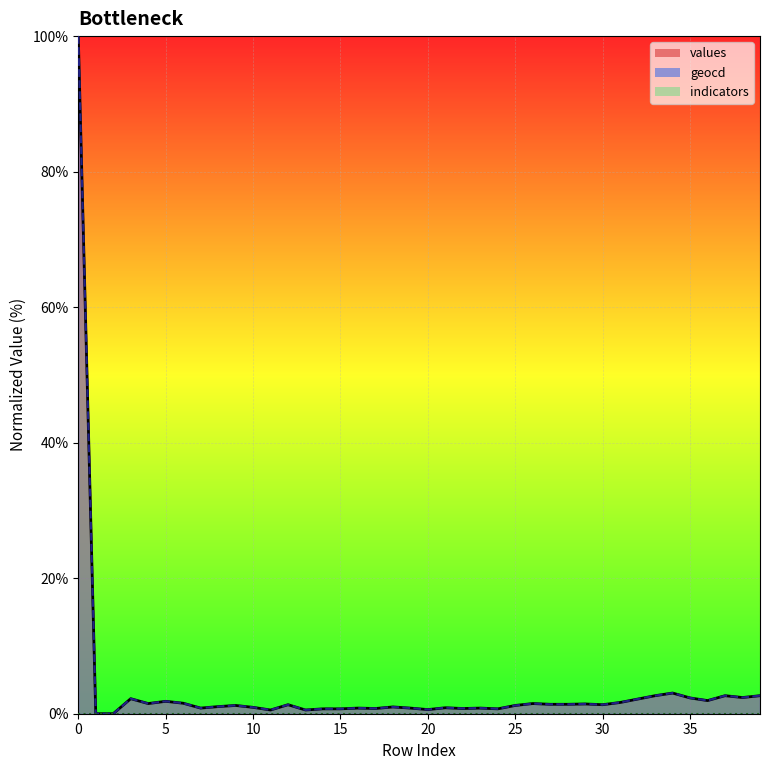

Reading left to right, what are all the values shown in this chart?

values: 100.0	0.0	0.0	2.2	1.5	1.8	1.6	0.8	1.1	1.2	0.9	0.5	1.3	0.5	0.7	0.7	0.8	0.8	1.0	0.8	0.6	0.9	0.8	0.8	0.7	1.2	1.5	1.4	1.4	1.4	1.3	1.7	2.2	2.7	3.0	2.3	1.9	2.7	2.4	2.7
geocd: 100.0	0.0	0.0	2.2	1.5	1.8	1.6	0.8	1.1	1.2	0.9	0.6	1.3	0.6	0.7	0.7	0.8	0.8	1.0	0.8	0.6	0.9	0.8	0.8	0.7	1.2	1.5	1.4	1.4	1.4	1.3	1.7	2.2	2.7	3.1	2.3	1.9	2.7	2.4	2.7